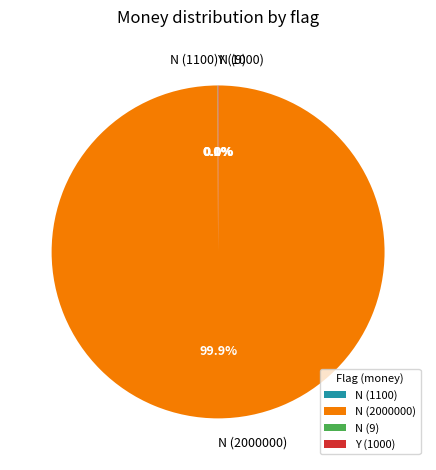

Is there any slice that represents more than half of the pie?

Yes